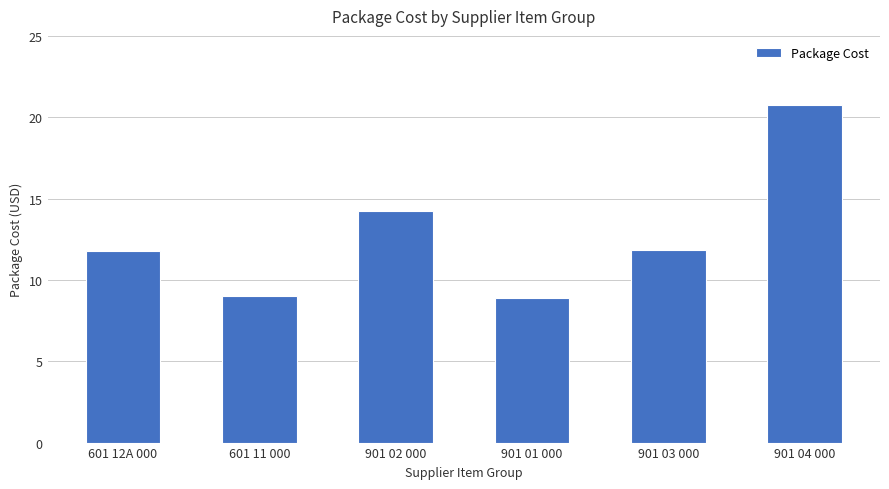

What is the value of the 6th bar from the left?

20.8